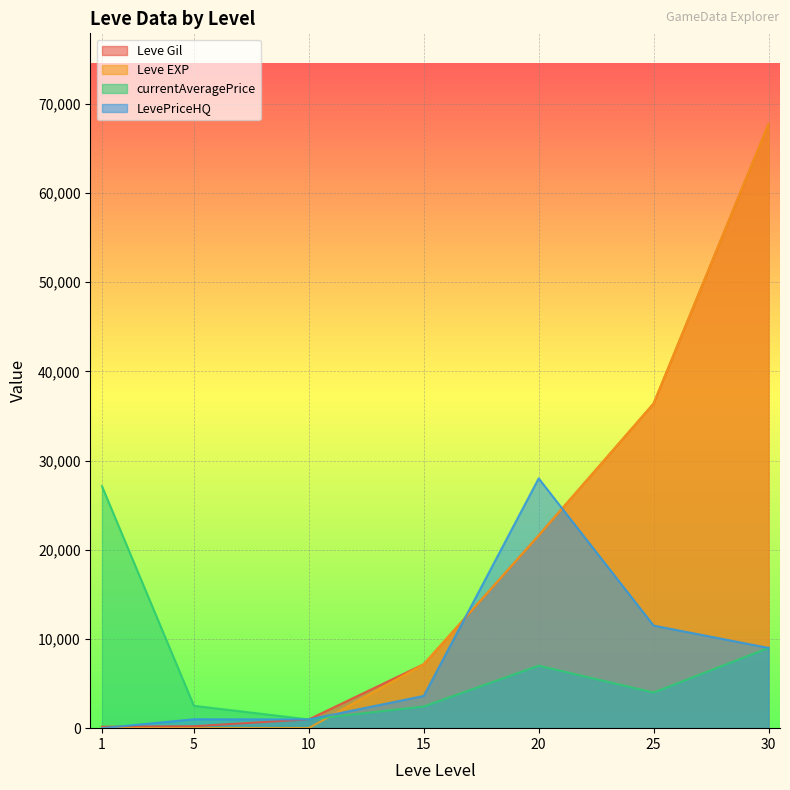

At which category does LevePriceHQ reach its first local valley?

10